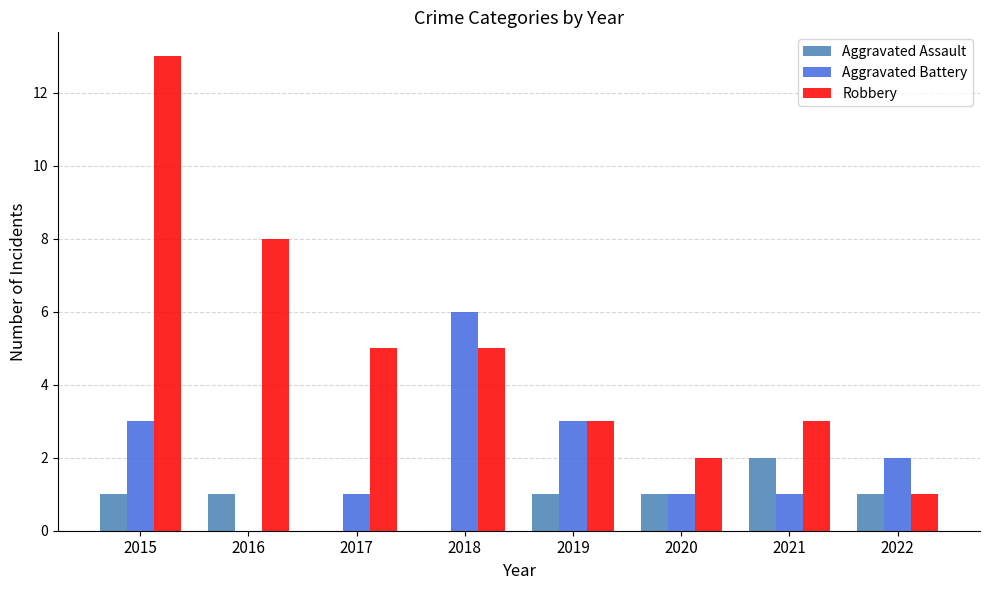

The Robbery series shows 2 at 2020. True or false?

True